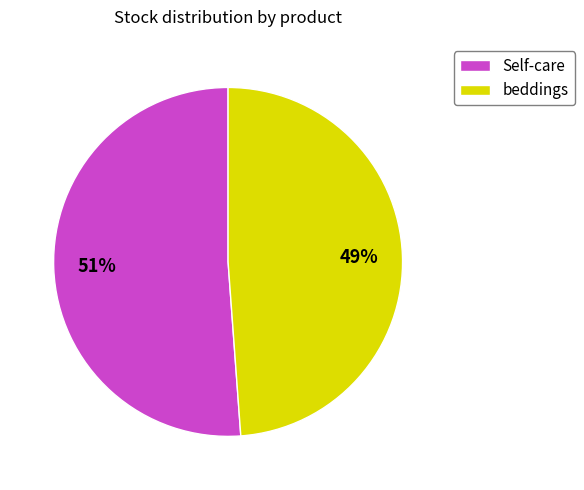

Is the sum of beddings and Self-care greater than half?

Yes